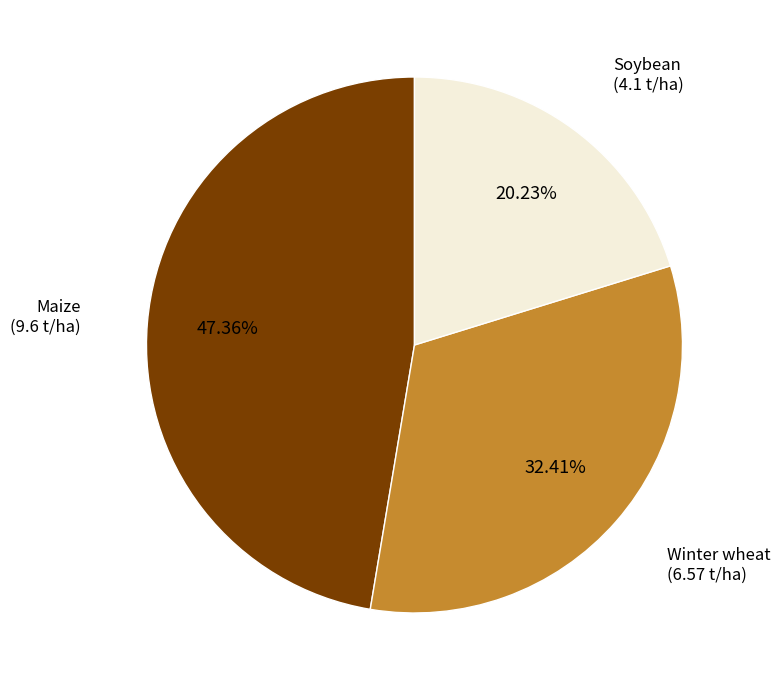

How much of the chart is everything except Winter wheat?

67.6%